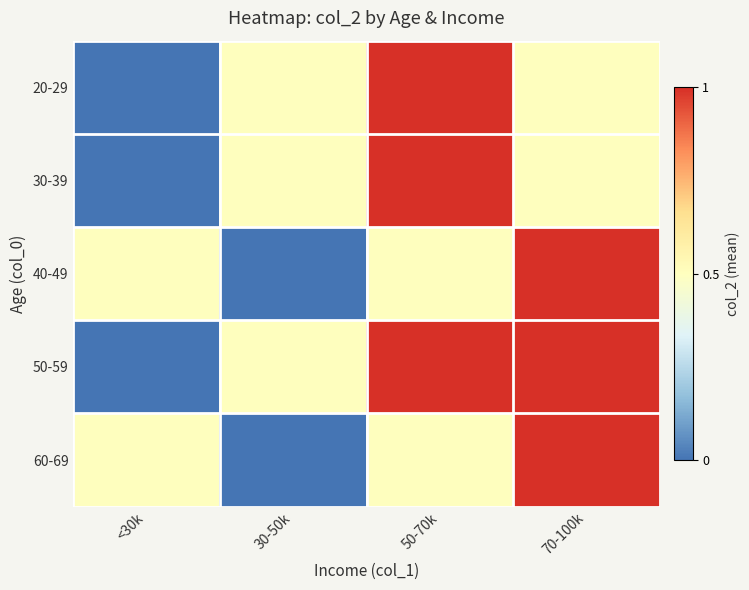

Which label corresponds to the largest value in the chart?

50-70k